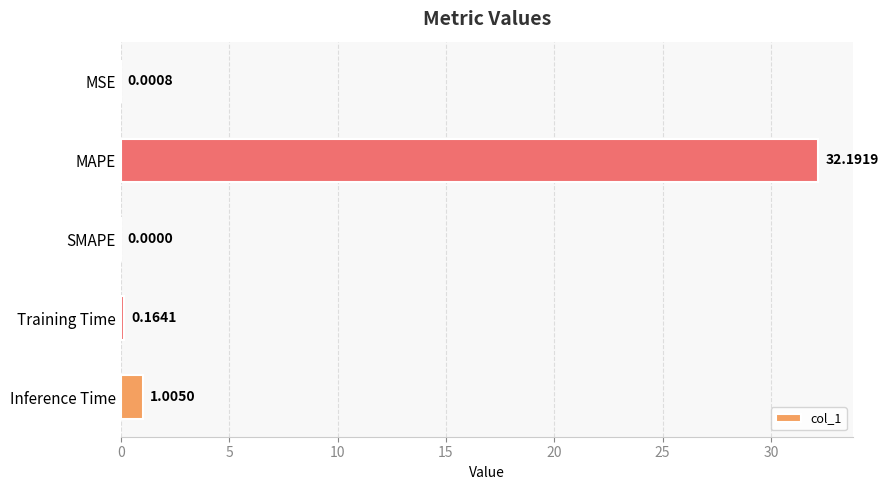

What is the sum of all values?

33.4